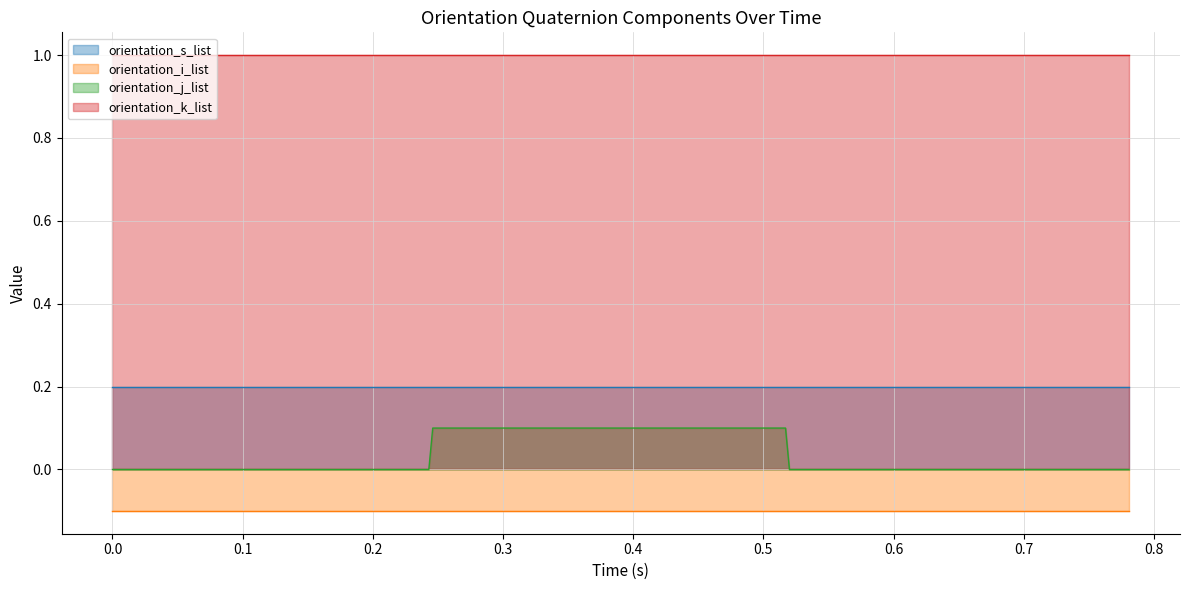

Is the value of orientation_i_list at 8 greater than the value of orientation_k_list at 22?

No